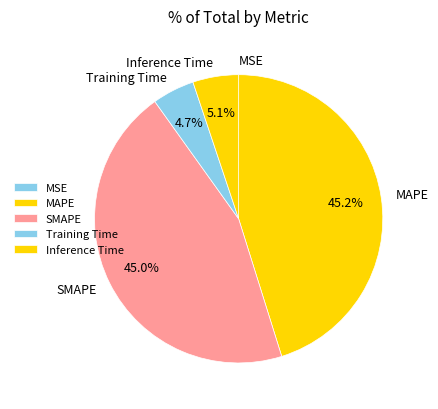

What percentage is NOT represented by MAPE?

54.8%